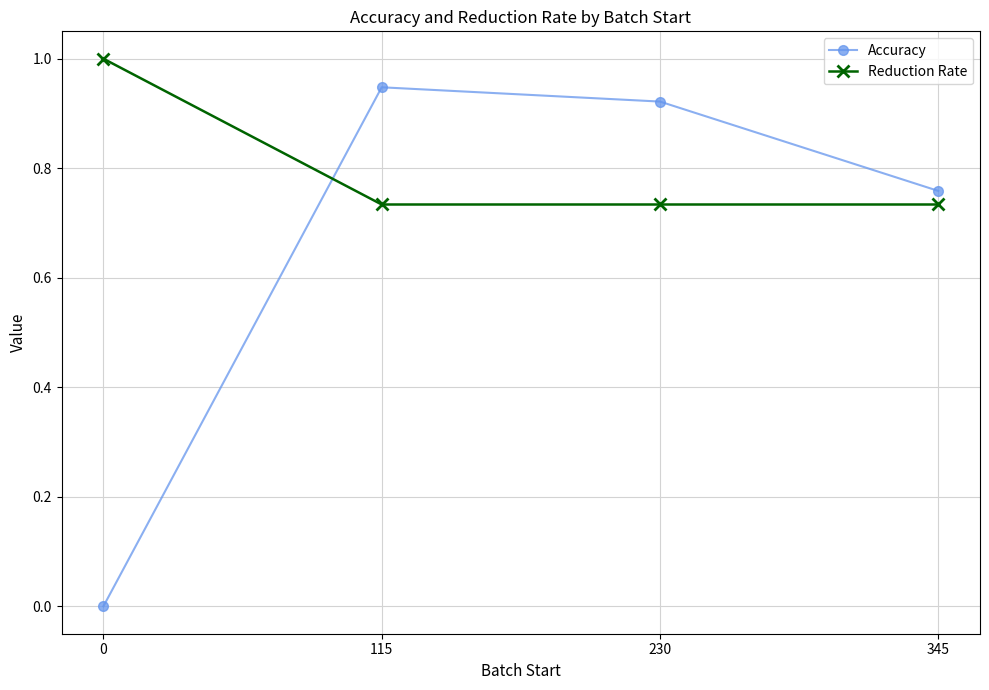

Count the Reduction Rate values in the range 0 to 1.

4